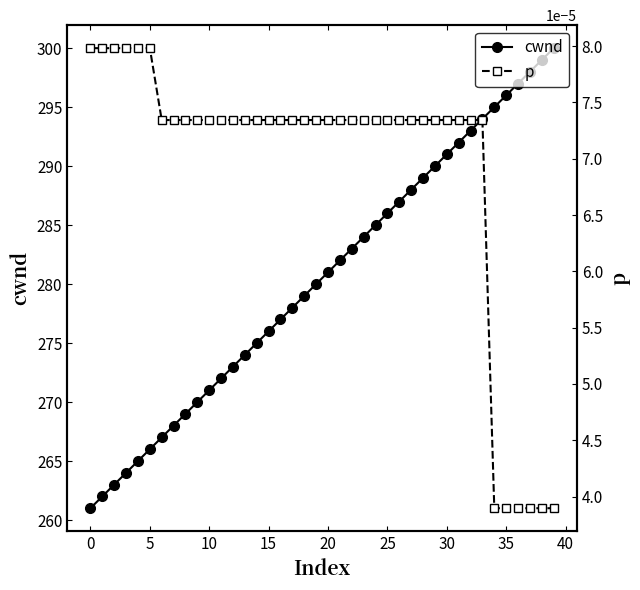

At which label does cwnd reach its minimum?

0